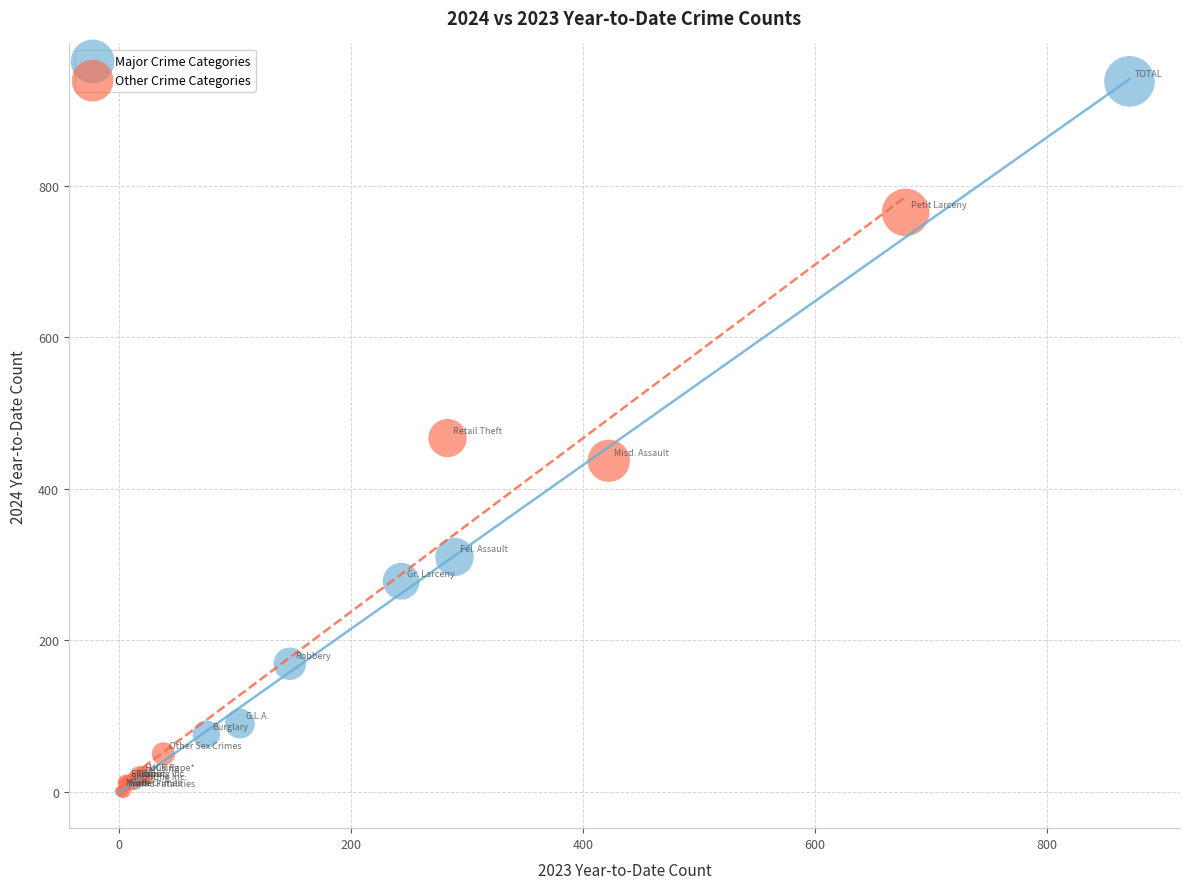

Which series reaches the maximum Y coordinate?

Major Crime Categories